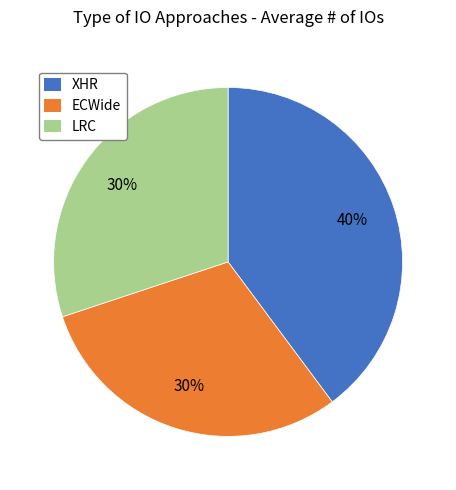

To the nearest percent, what is the difference between the largest and smallest slice percentages?

10%